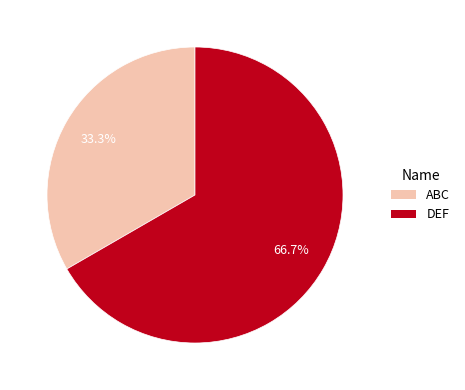

What portion of the pie excludes ABC?

66.7%